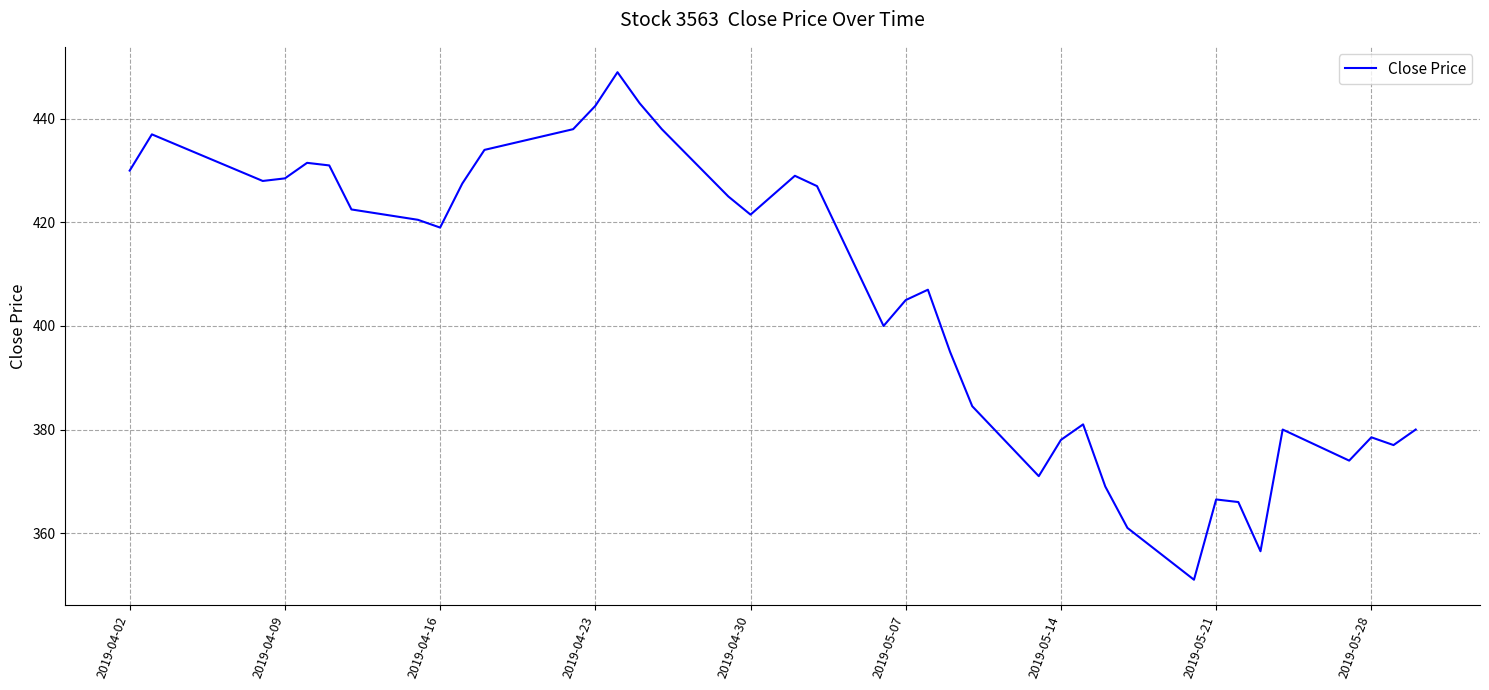

Does the chart have visible grid lines?

Yes